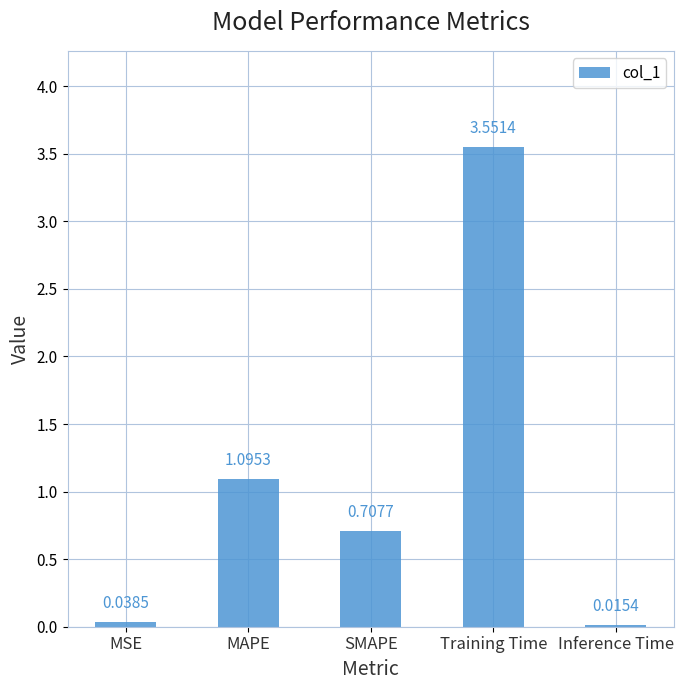

List the labels in order of value, smallest first.

Inference Time, MSE, SMAPE, MAPE, Training Time